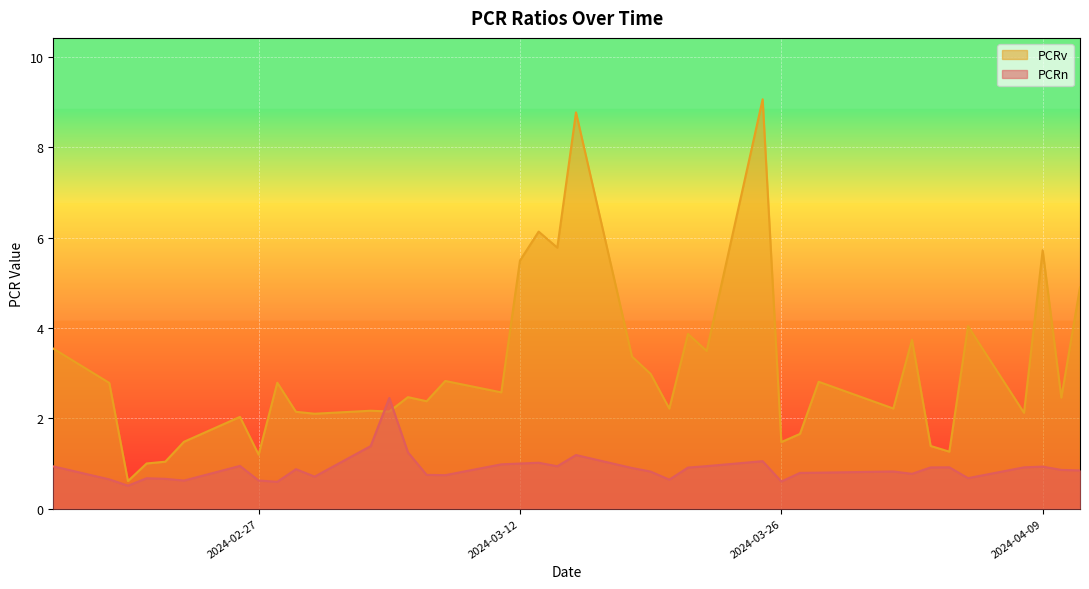

List the series in order of their overall mean, highest first.

PCRv, PCRn